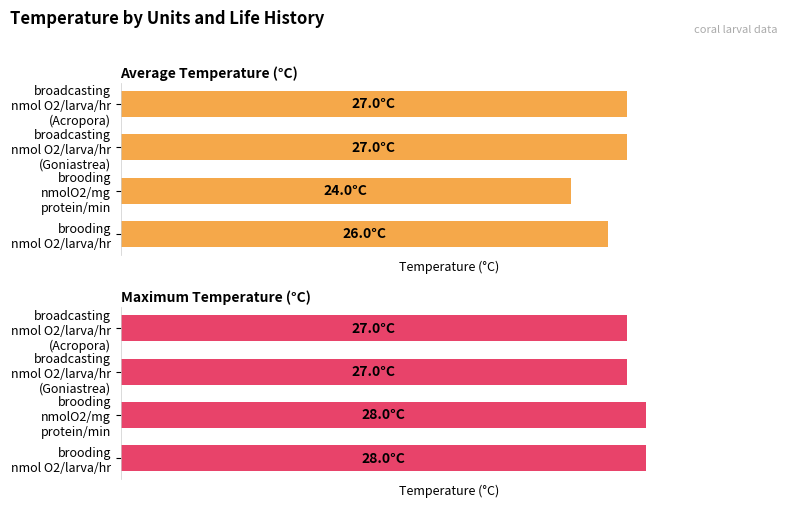

Is the value of Average Temperature (°C) at brooding nmol O2/larva/hr greater than the value of Maximum Temperature (°C) at broadcasting nmol O2/larva/hr (Goniastrea)?

No